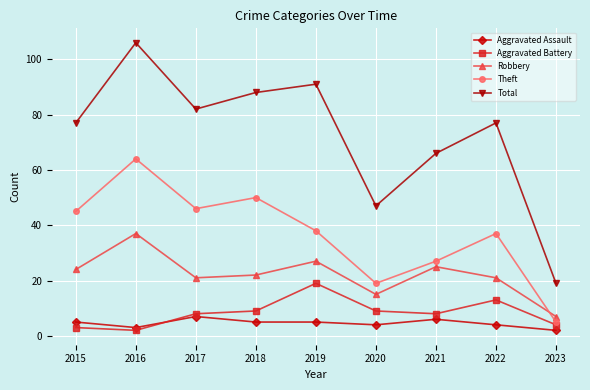

Which series has the largest range (max minus min)?

Total